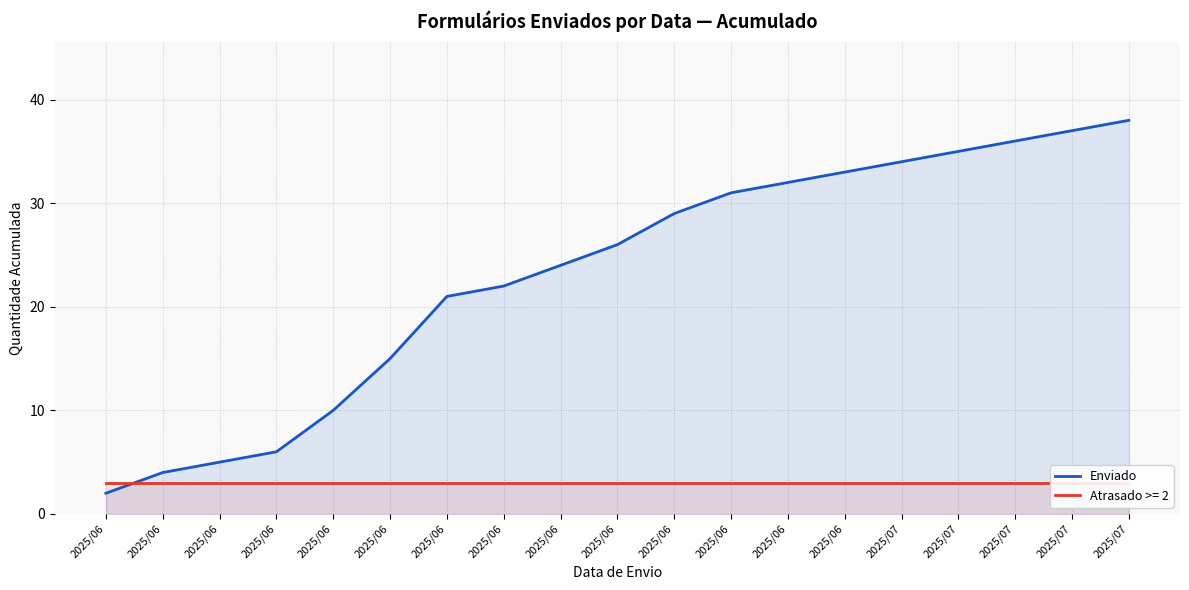

Reading left to right, extract all data points from this chart.

2	4	5	6	10	15	21	22	24	26	29	31	32	33	34	35	36	37	38